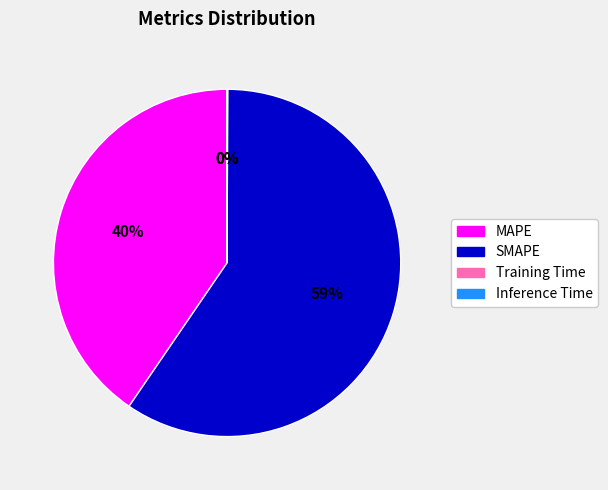

Is the sum of SMAPE and MAPE greater than half?

Yes